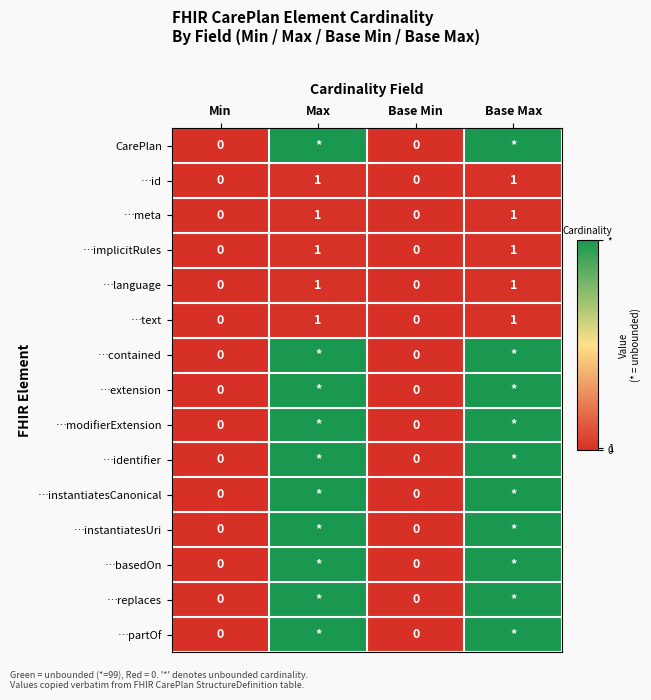

The value of …language at Base Min is 0. True or false?

True